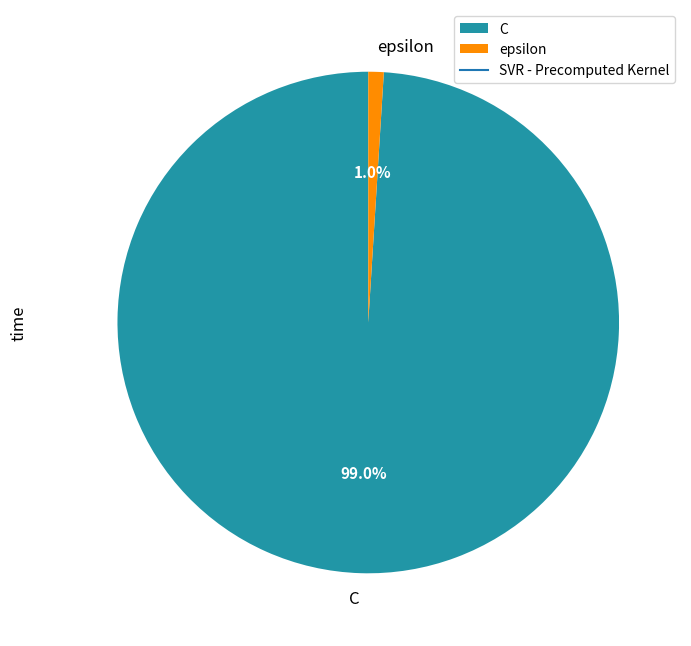

Rank the categories by value from highest to lowest.

C, epsilon